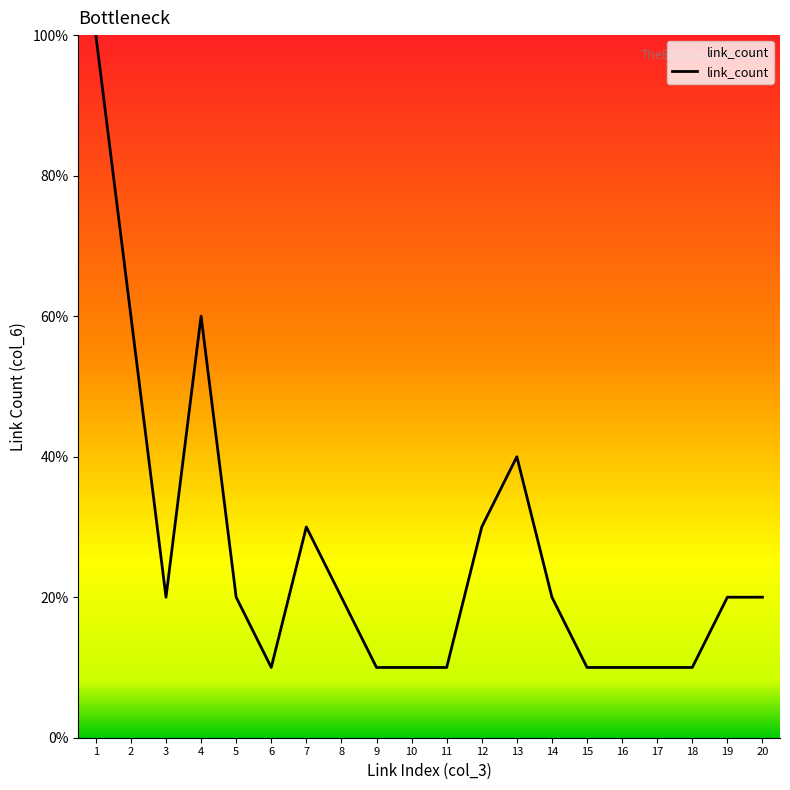

True or false: the data shows 17 at 11.

False